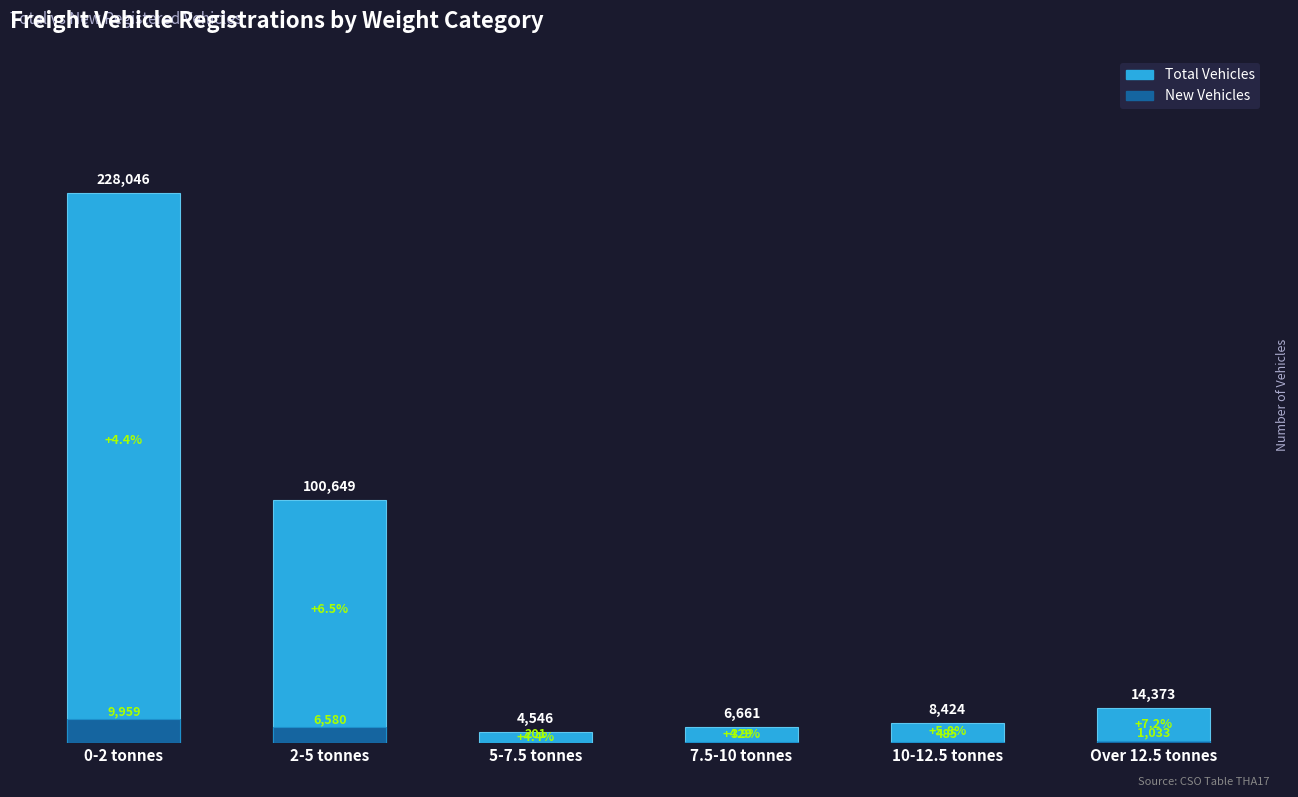

At which category is the sum across all series the highest?

0-2 tonnes